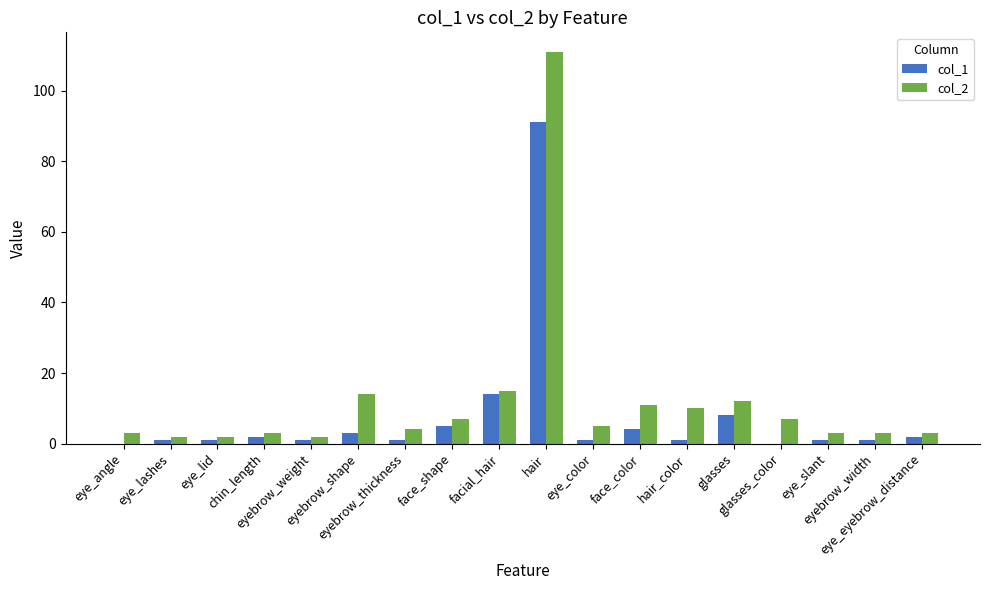

Which series has the largest total across all categories?

col_2